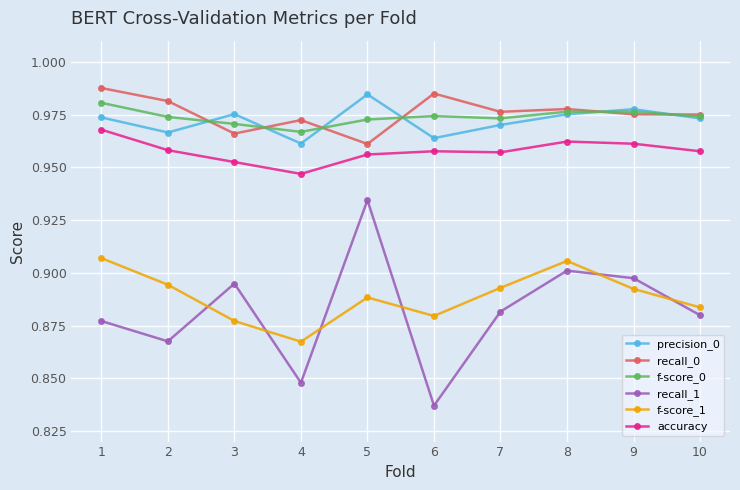

Which series has the widest spread of values?

recall_1